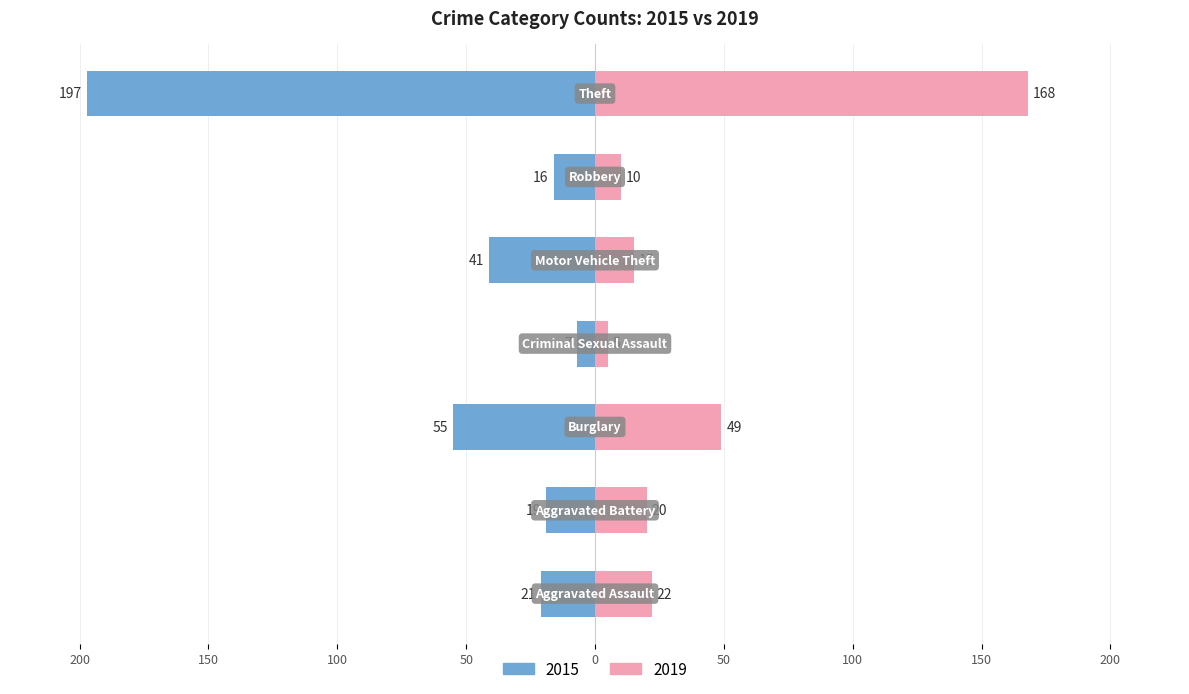

At which label does 2015 first exceed -21?

Aggravated Battery